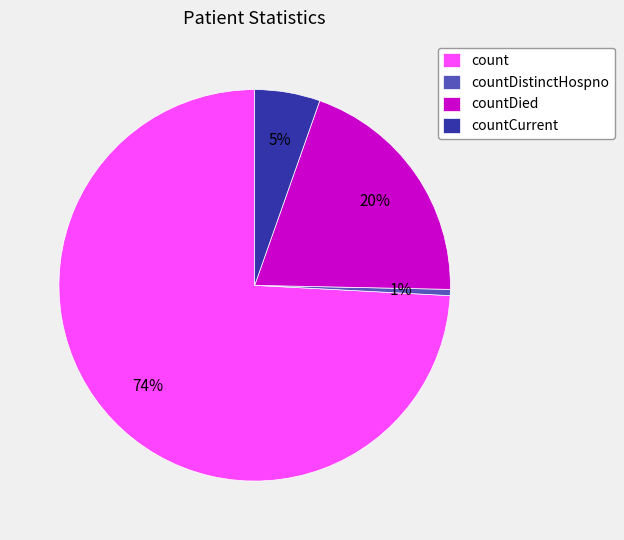

Does countDied account for over 50% of the chart?

No